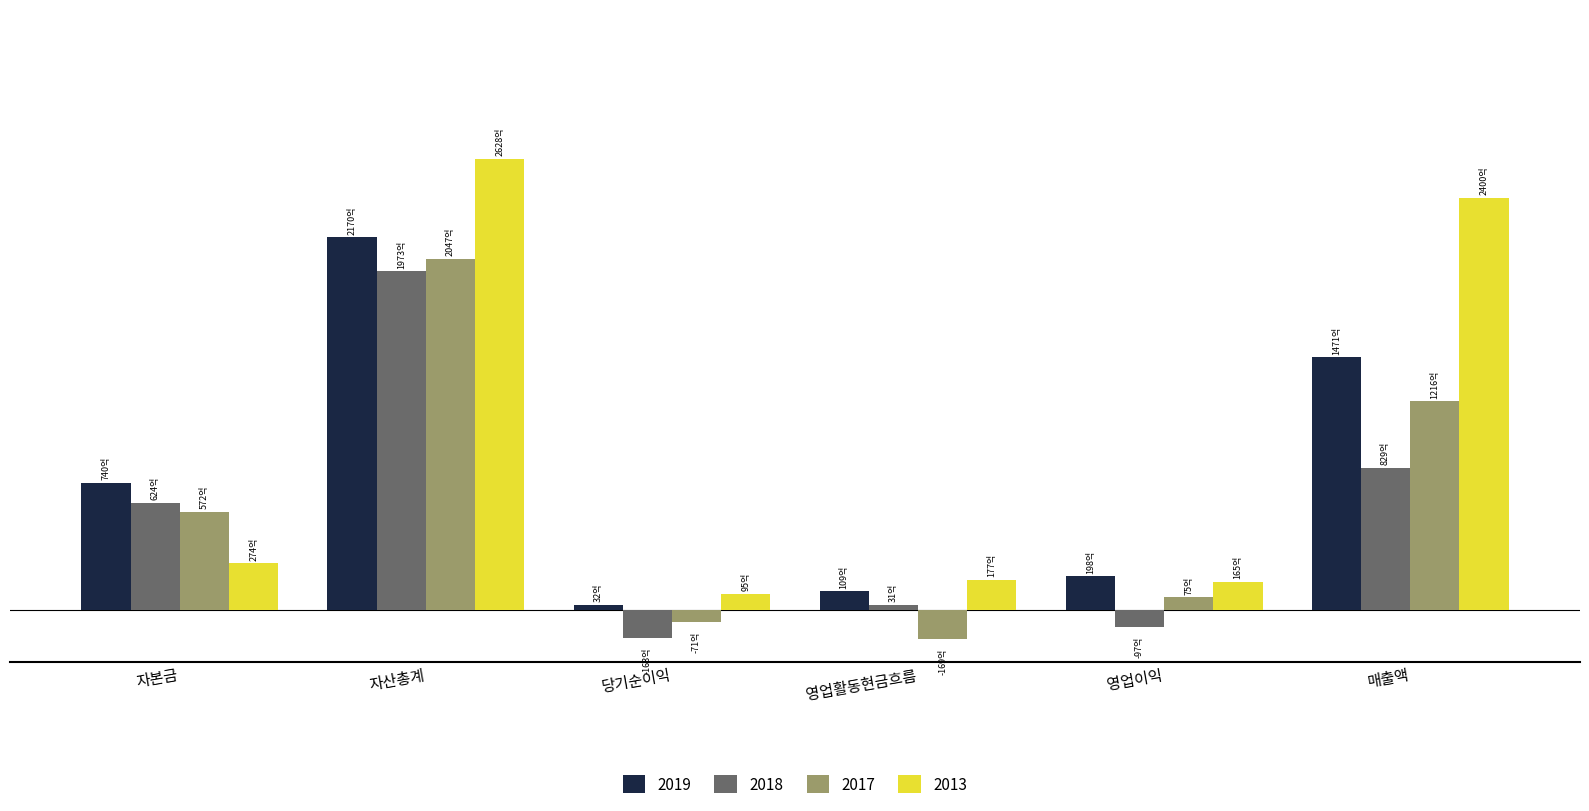

What are all the series names shown in the legend?

2019, 2018, 2017, 2013